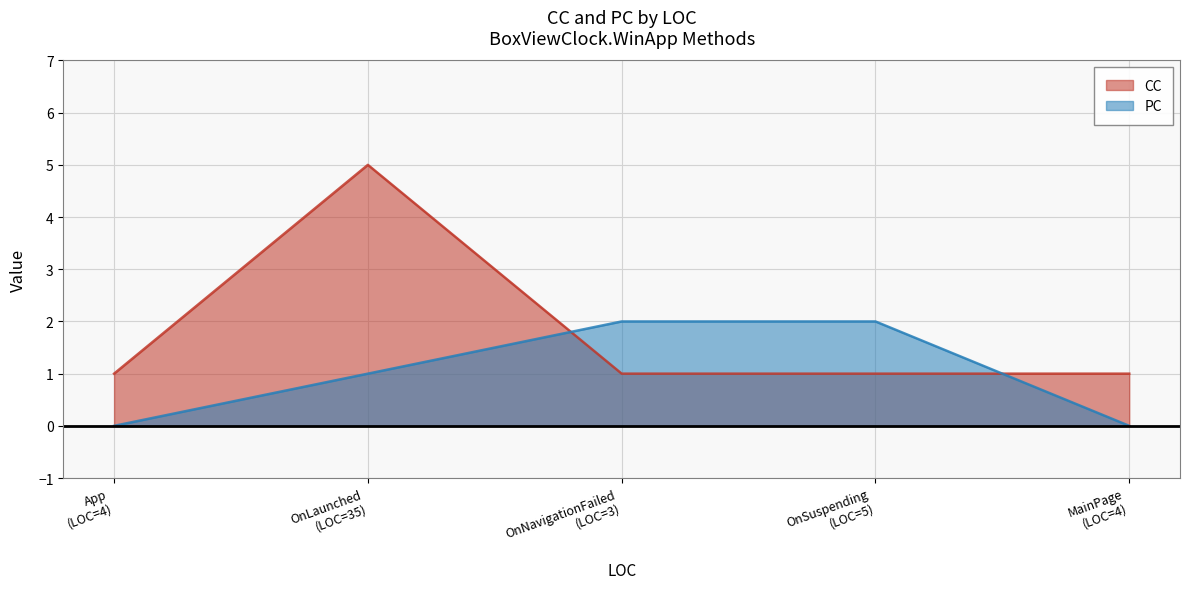

What is the difference between the maximum and minimum values in the CC series?

4